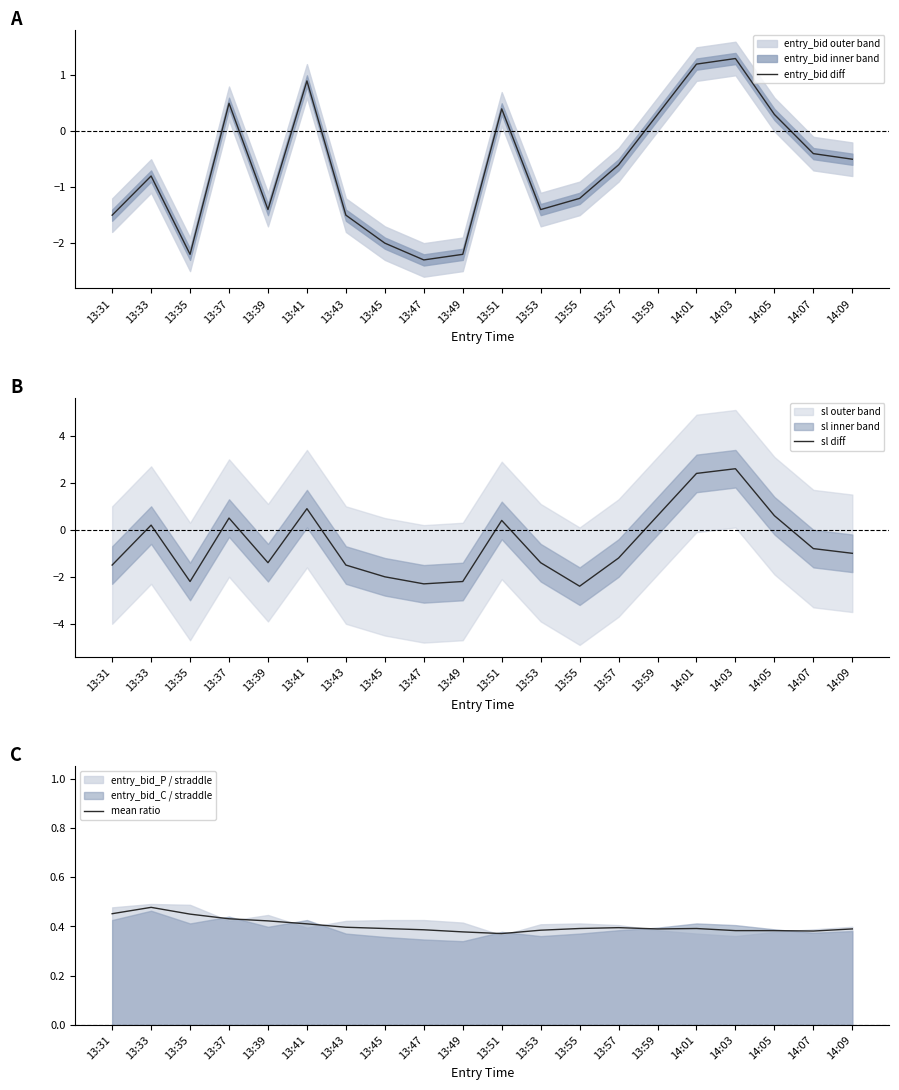

What is the label of the 5th point from the left?

13:39